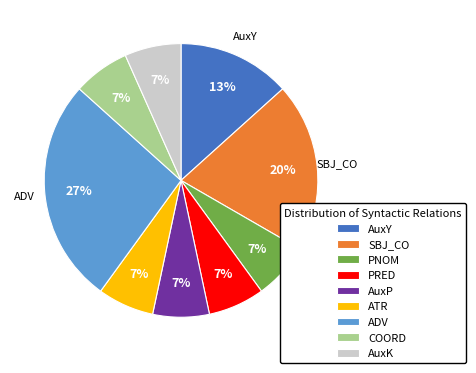

How many slices are in this pie chart?

9